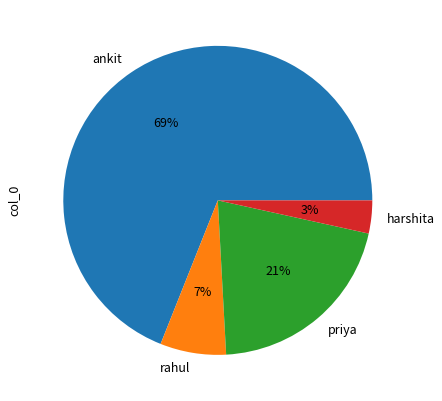

What is the smallest slice in the pie chart?

harshita